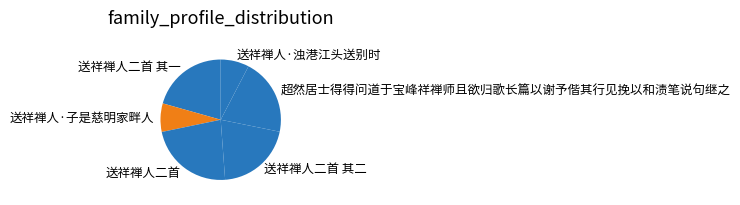

What is the largest slice in the pie chart?

送祥禅人二首